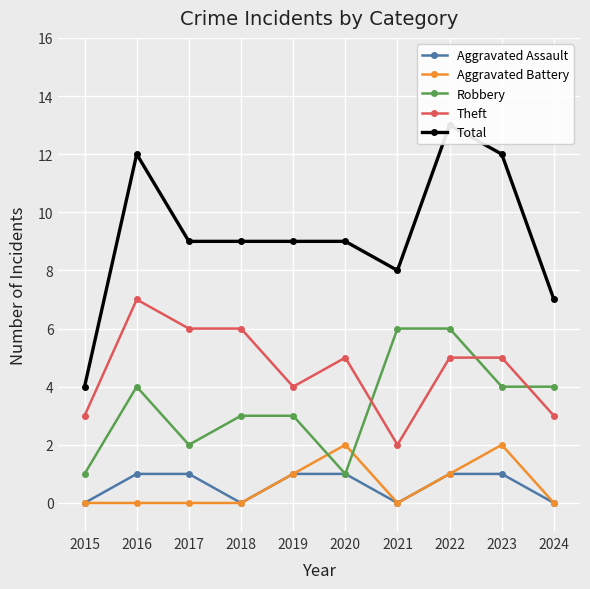

What is the greatest value displayed?

13